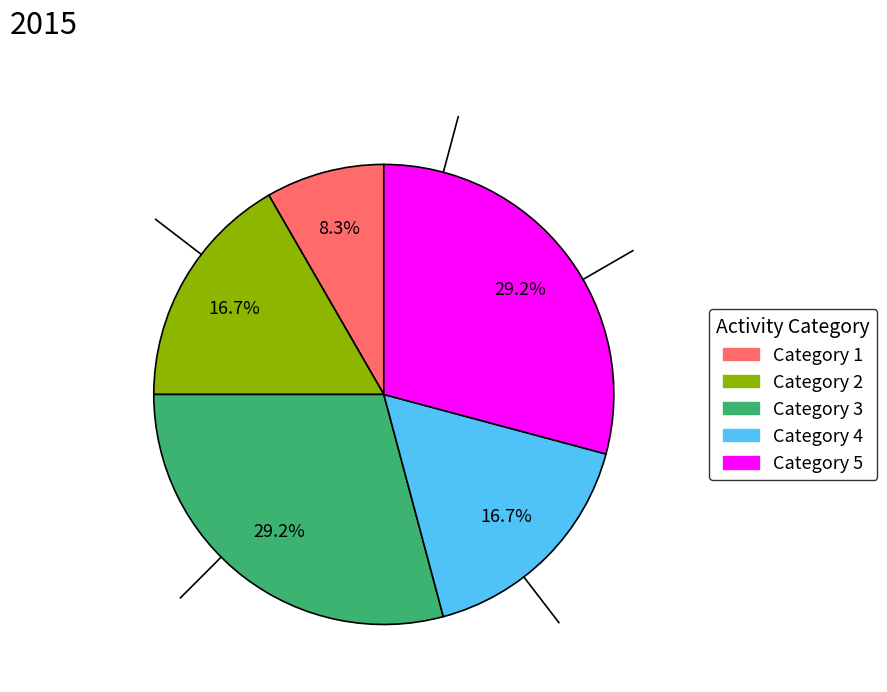

Is there a majority slice in this chart?

No